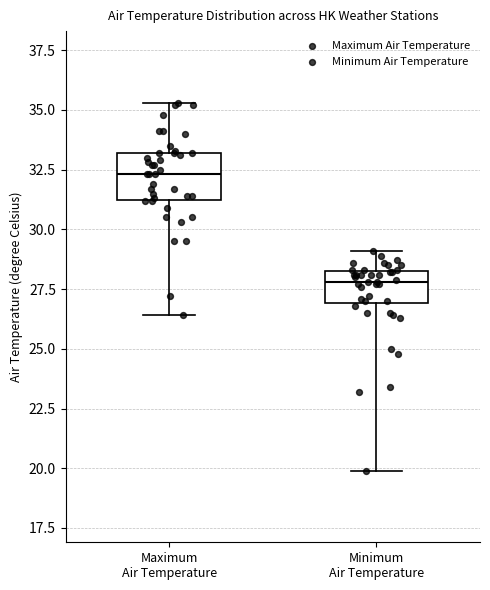

Which box has the lowest median line?

Minimum Air Temperature